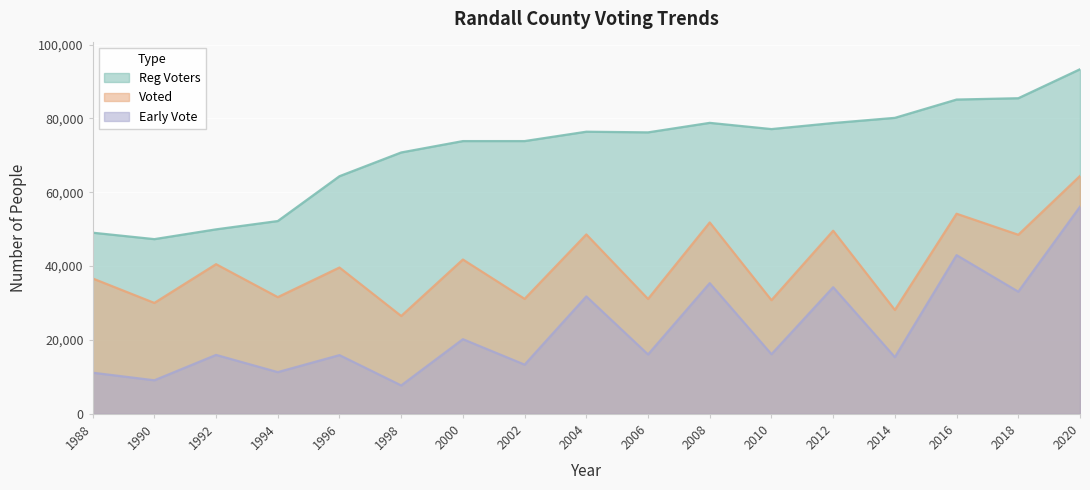

Does the chart display data point markers on the line(s)?

No